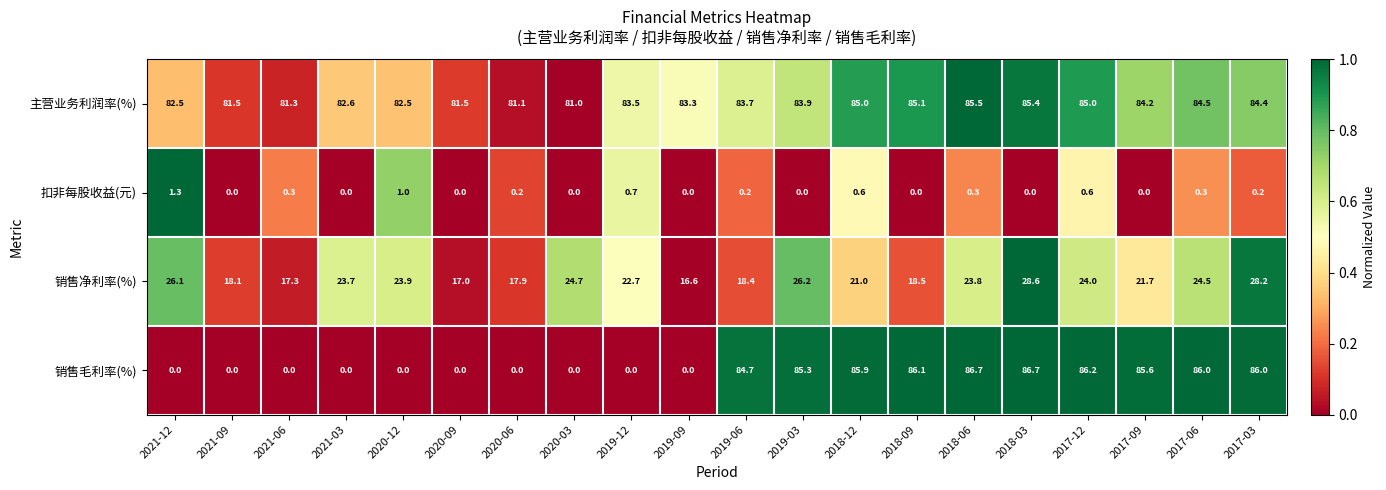

Which series has the largest range (max minus min)?

销售毛利率(%)